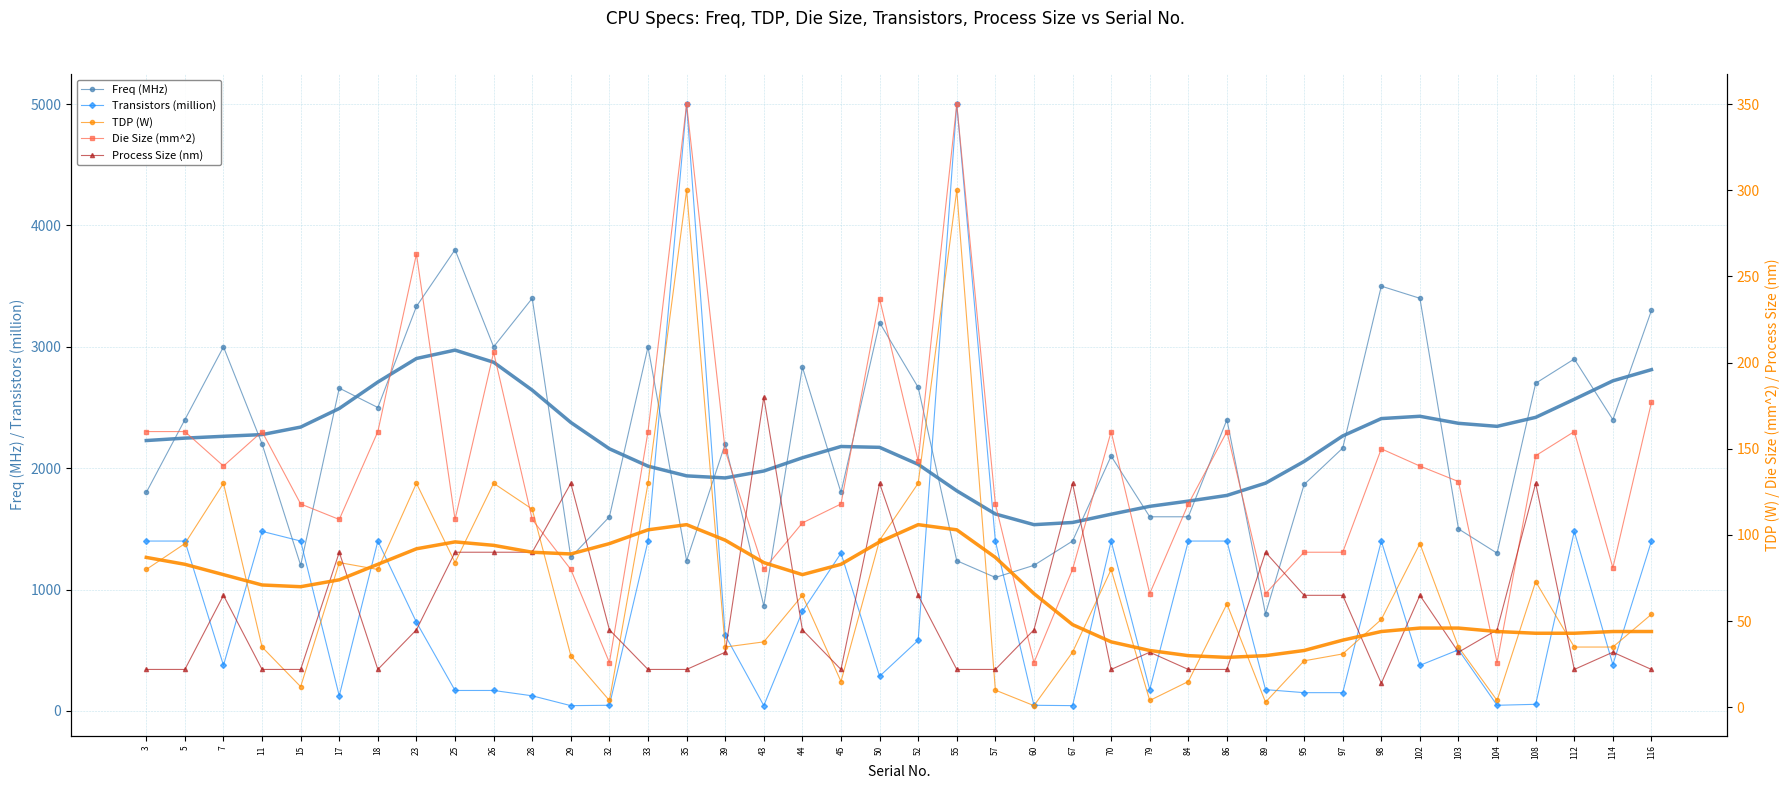

Between 89 and 112, which is larger?

112